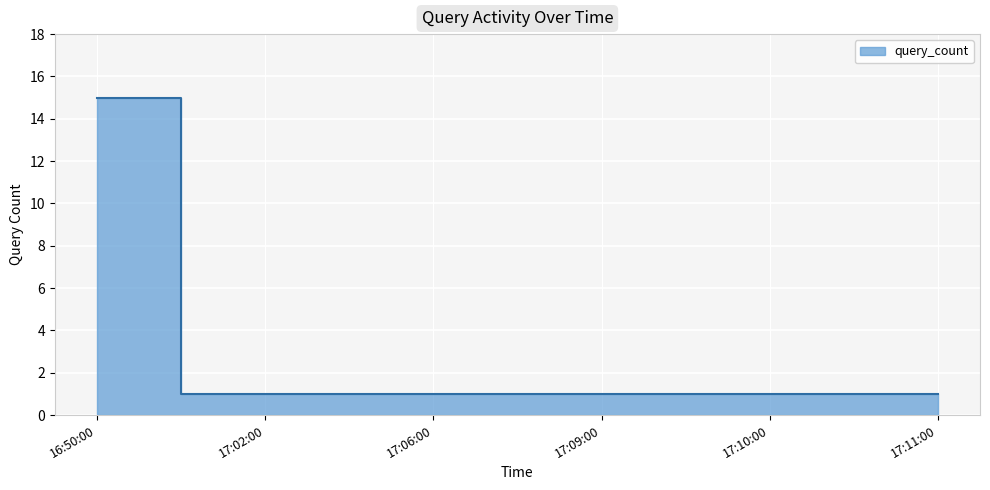

Count the number of categories in the chart.

6